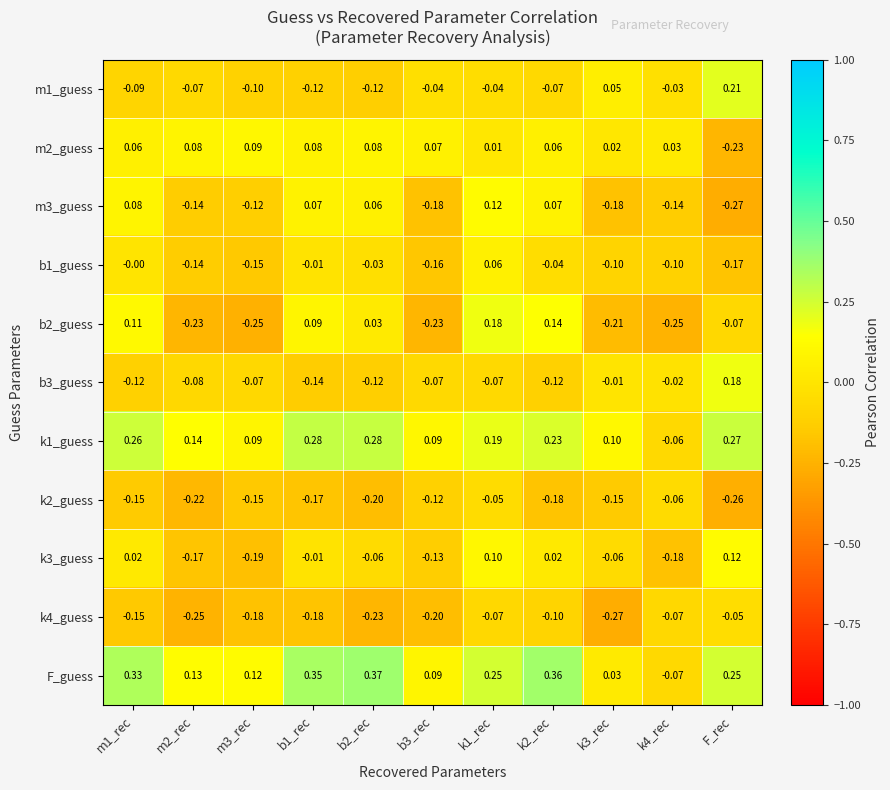

Is the value of m1_guess at k1_rec greater than the value of b3_guess at m1_rec?

Yes